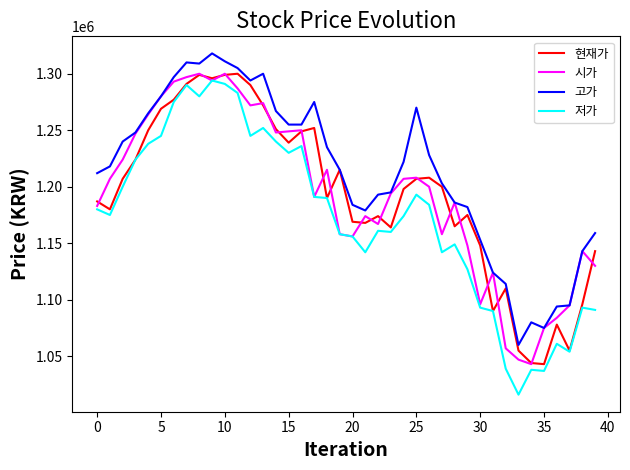

What is the minimum value for 고가?

1060000